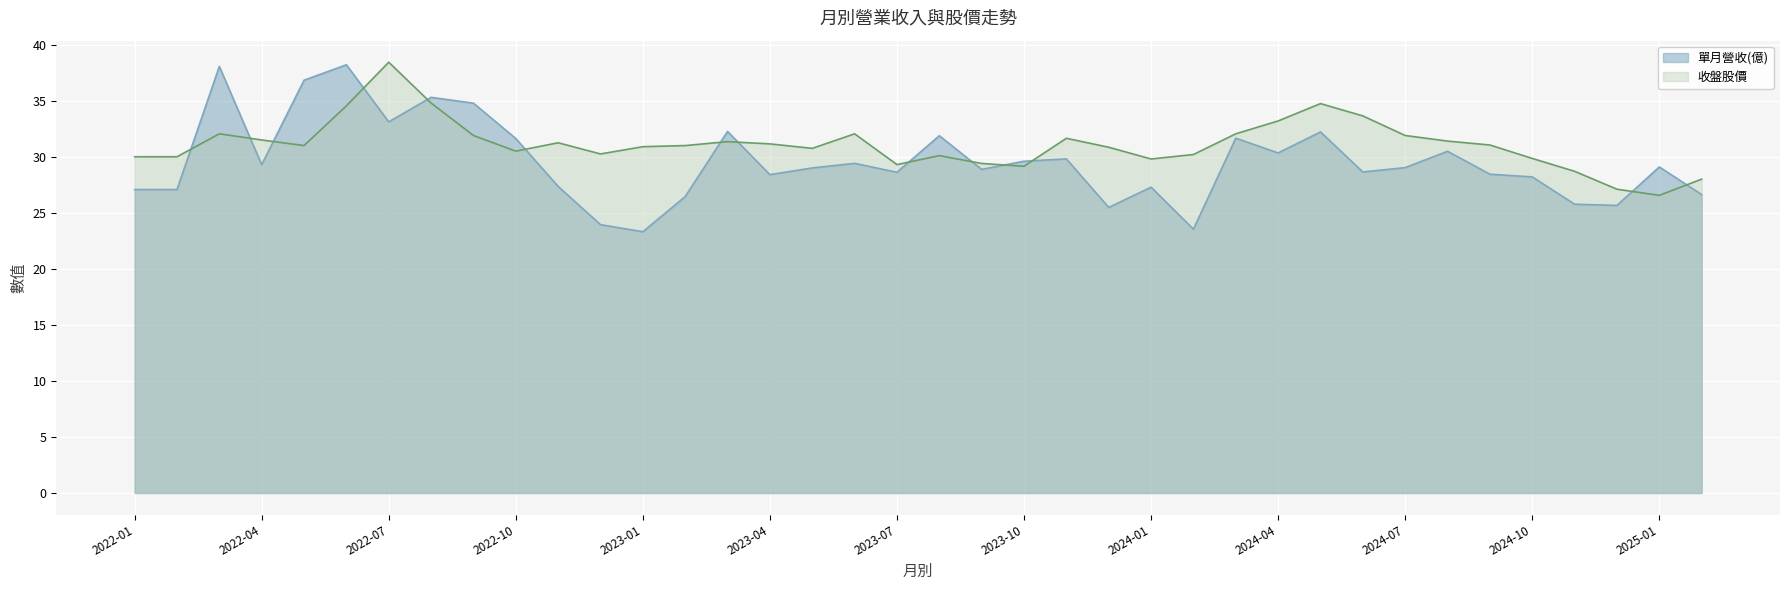

What are all the series names shown in the legend?

單月營收(億), 收盤股價